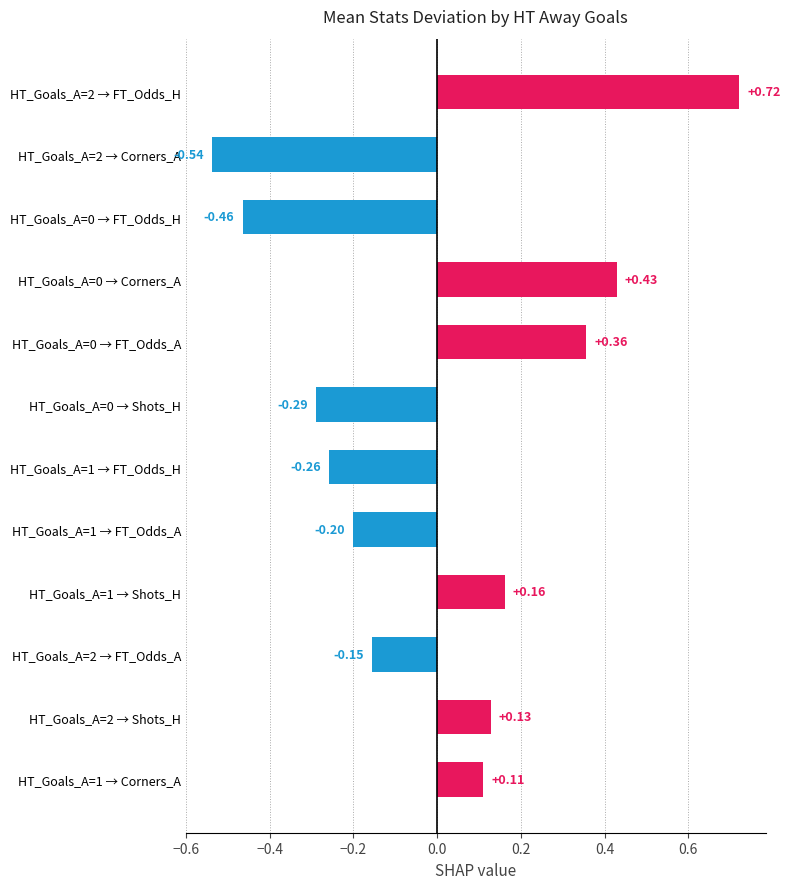

Which label corresponds to the smallest value in the chart?

HT_Goals_A=2 → Corners_A